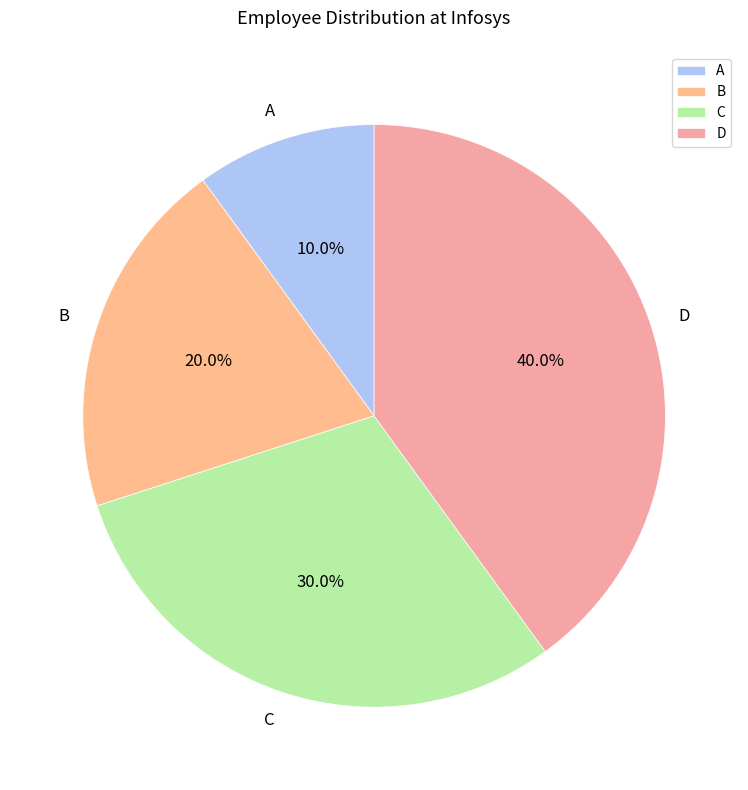

True or false: B accounts for 27% of the total.

False